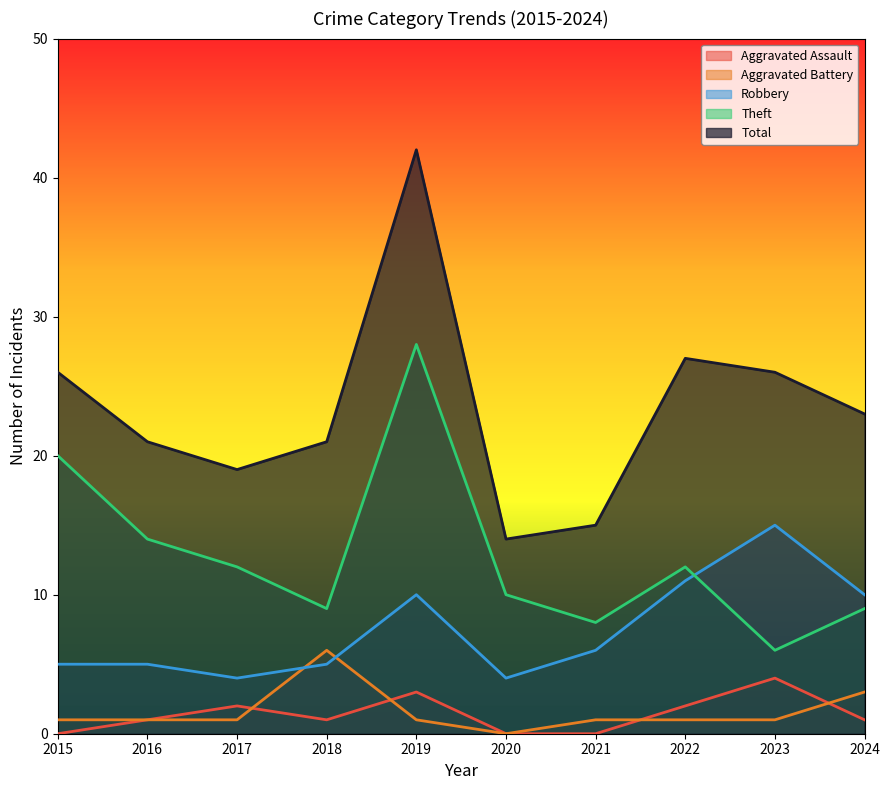

Where is the first local maximum for Total?

2019